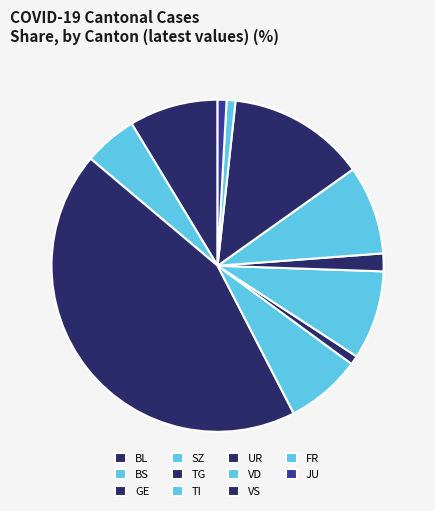

How many segments does this pie chart have?

11